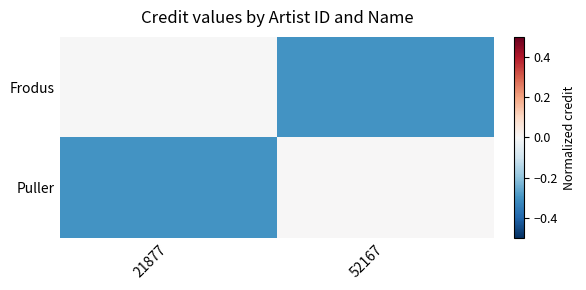

Reading left to right, list all the values displayed in this chart.

Frodus: 21877=-0.0	52167=-0.3
Puller: 21877=-0.3	52167=0.0